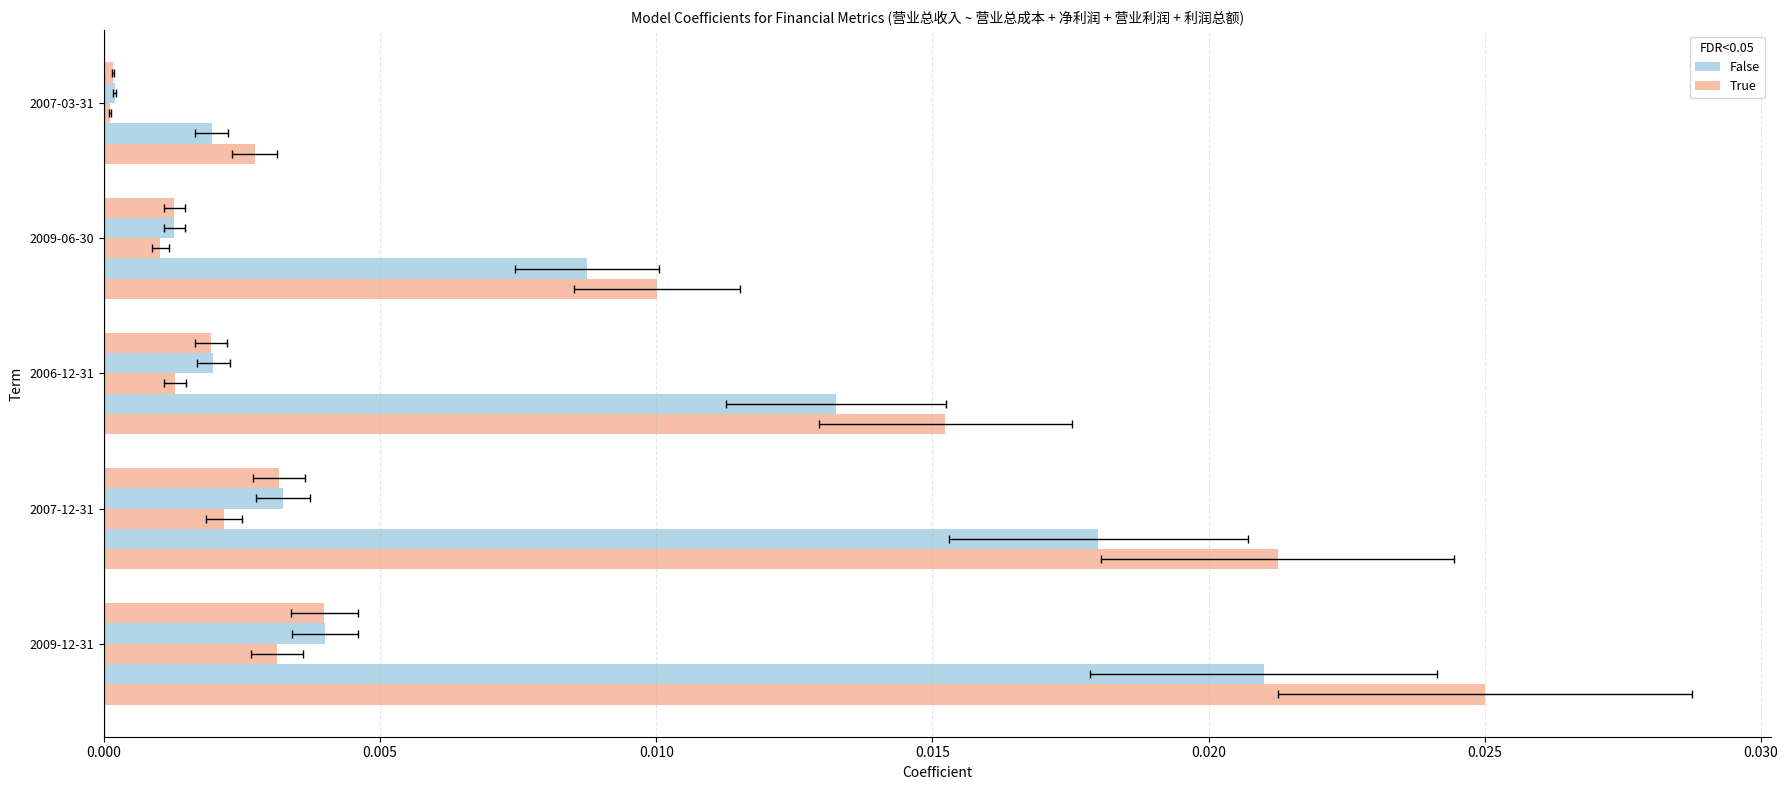

How many categories are shown in the chart?

5